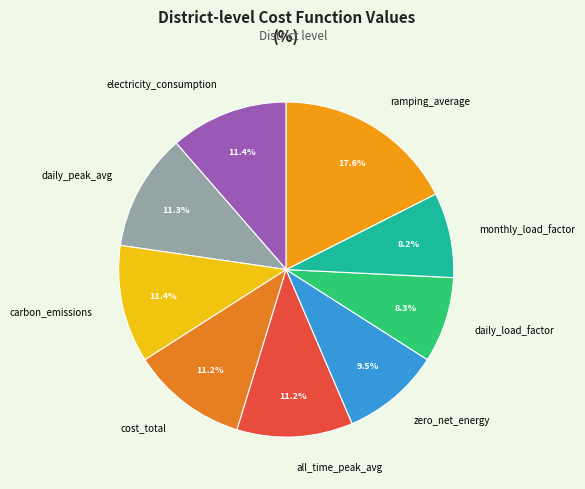

Count the number of slices in the pie.

9